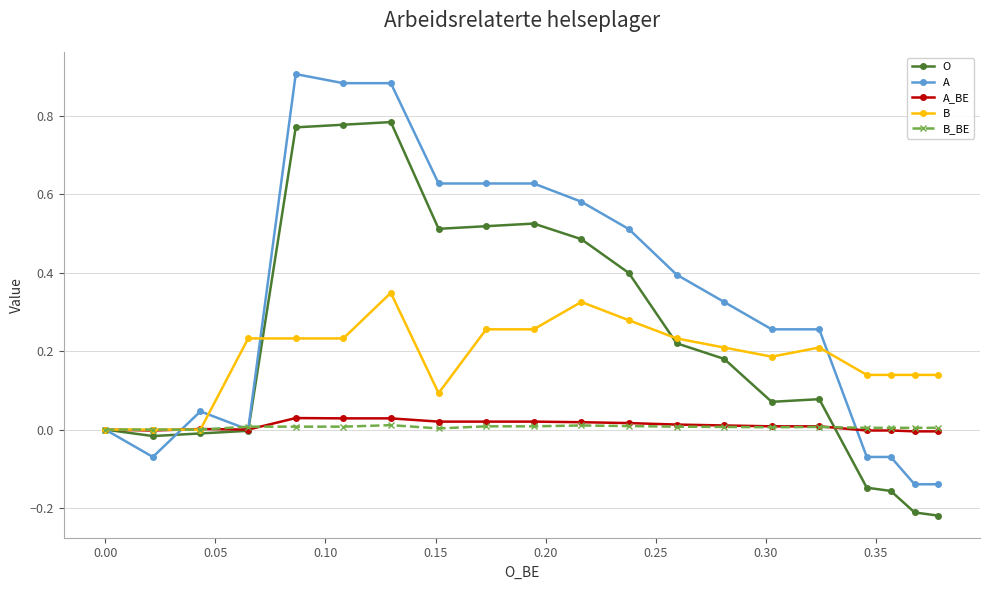

True or false: A_BE has more than 0 points higher than both neighbors.

True